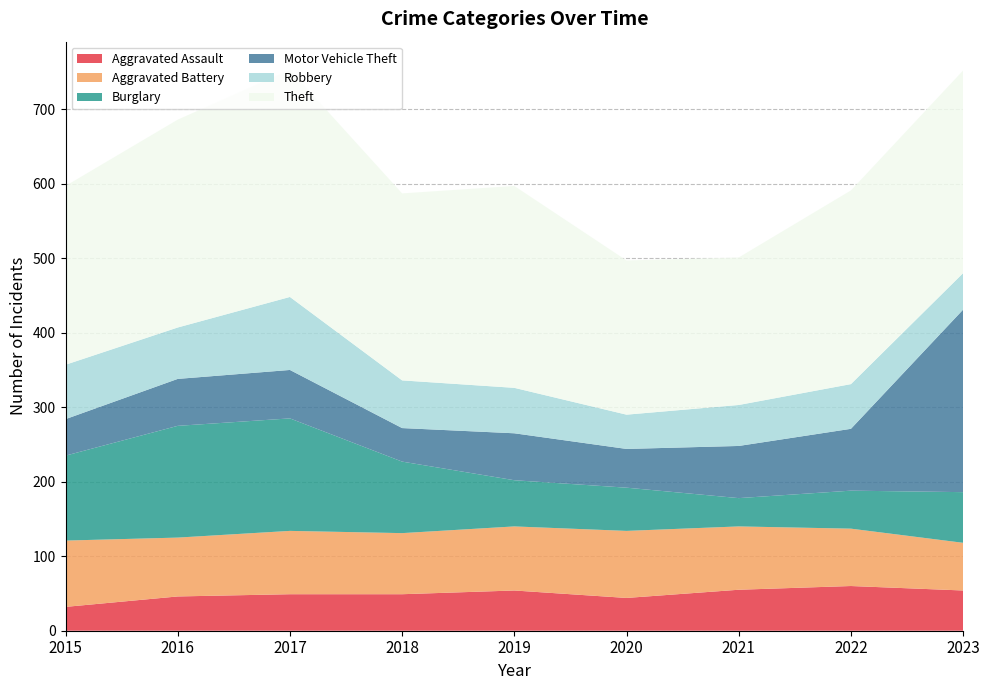

Reading left to right, transcribe all the data shown in this chart.

Aggravated Assault: 2015=32	2016=46	2017=49	2018=49	2019=54	2020=44	2021=55	2022=60	2023=54
Aggravated Battery: 2015=89	2016=79	2017=85	2018=82	2019=86	2020=90	2021=85	2022=77	2023=64
Burglary: 2015=114	2016=150	2017=151	2018=96	2019=62	2020=58	2021=38	2022=51	2023=68
Motor Vehicle Theft: 2015=49	2016=63	2017=65	2018=45	2019=63	2020=52	2021=70	2022=83	2023=245
Robbery: 2015=73	2016=69	2017=98	2018=64	2019=61	2020=46	2021=55	2022=60	2023=49
Theft: 2015=240	2016=279	2017=305	2018=251	2019=271	2020=207	2021=198	2022=260	2023=272